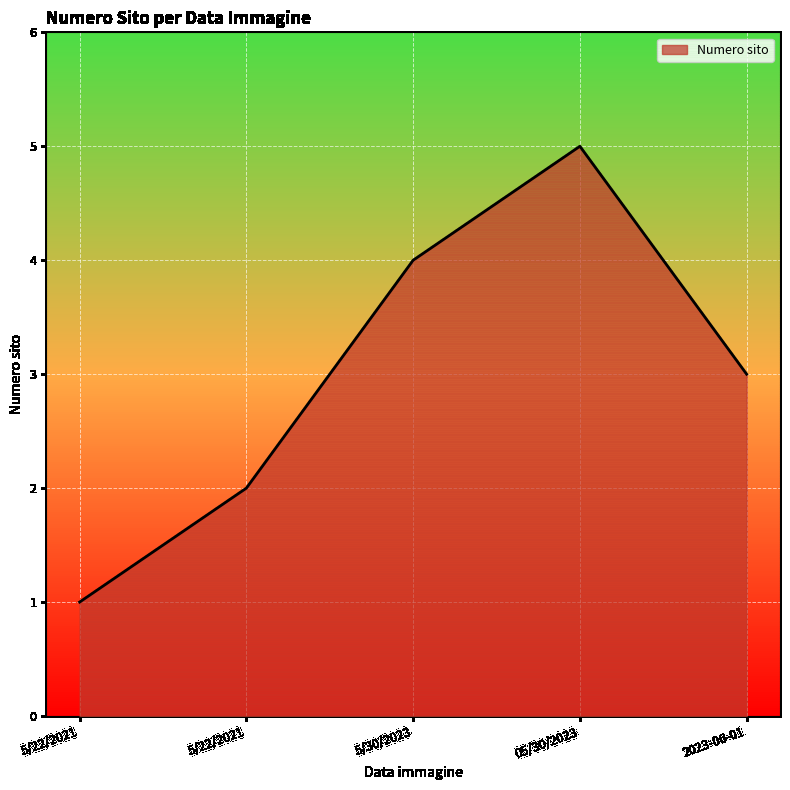

List the labels in order of value, largest first.

05/30/2023, 5/30/2023, 2023-06-01, 5/22/2021, 5/22/2021